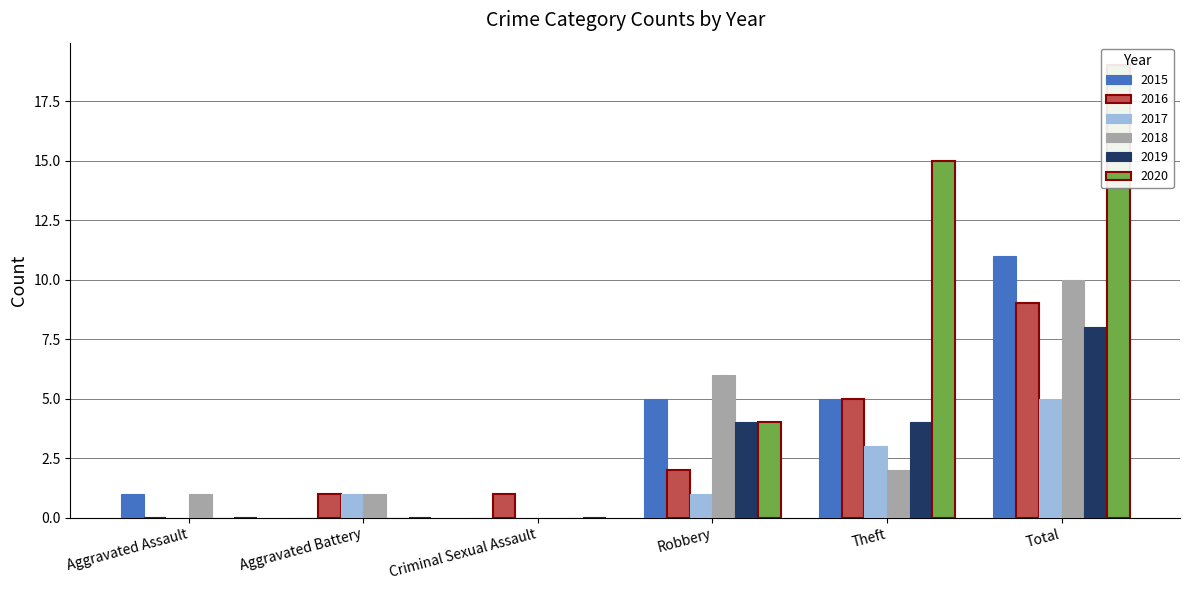

At which category does the chart reach its peak across all series?

Total